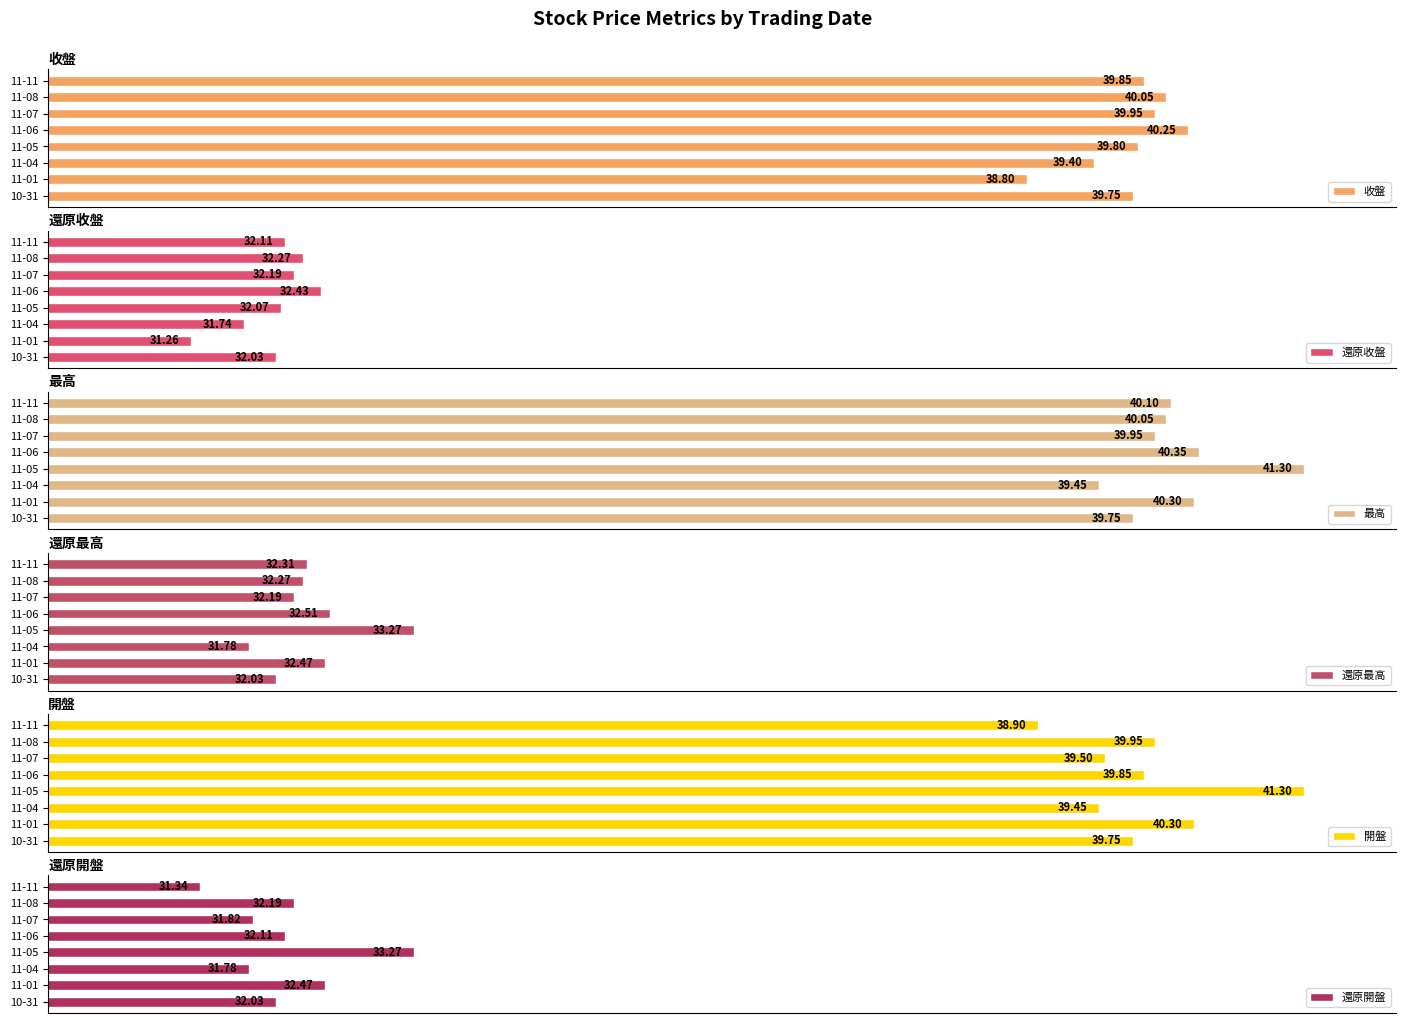

Which series has the largest total across all categories?

最高